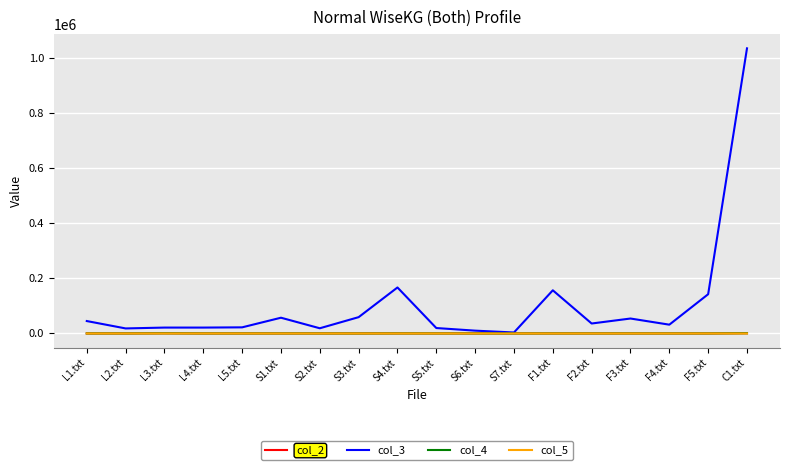

Which series has the largest range (max minus min)?

col_3